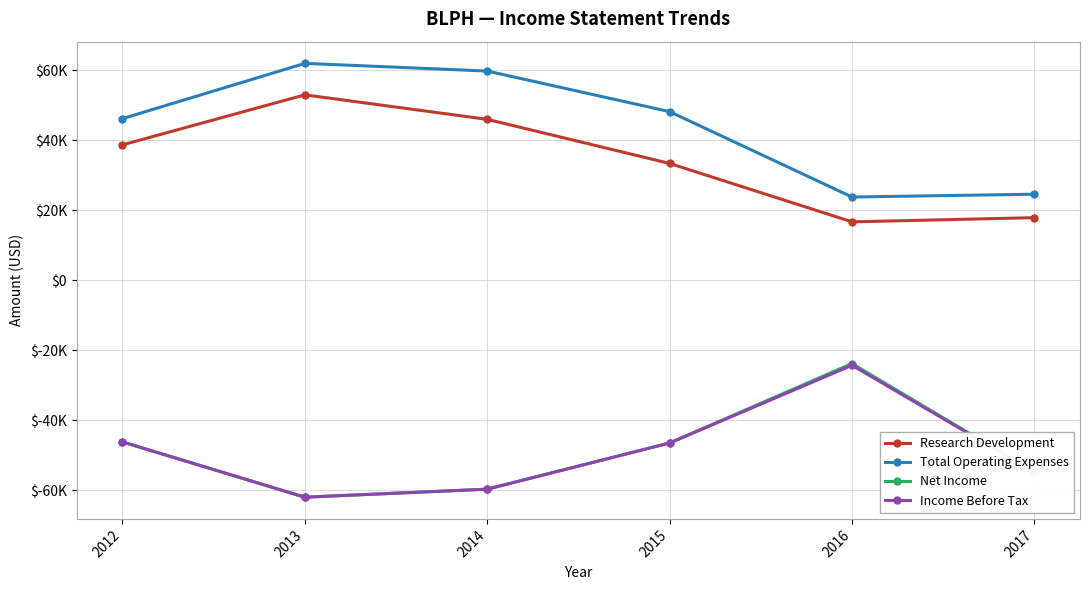

Reading left to right, extract all data points from this chart.

Research Development: 2012=38700	2013=53000	2014=46000	2015=33400	2016=16700	2017=17900
Total Operating Expenses: 2012=46200	2013=62000	2014=59800	2015=48200	2016=23800	2017=24600
Net Income: 2012=-46200	2013=-62000	2014=-59700	2015=-46500	2016=-23800	2017=-54800
Income Before Tax: 2012=-46200	2013=-62000	2014=-59700	2015=-46500	2016=-24300	2017=-54800